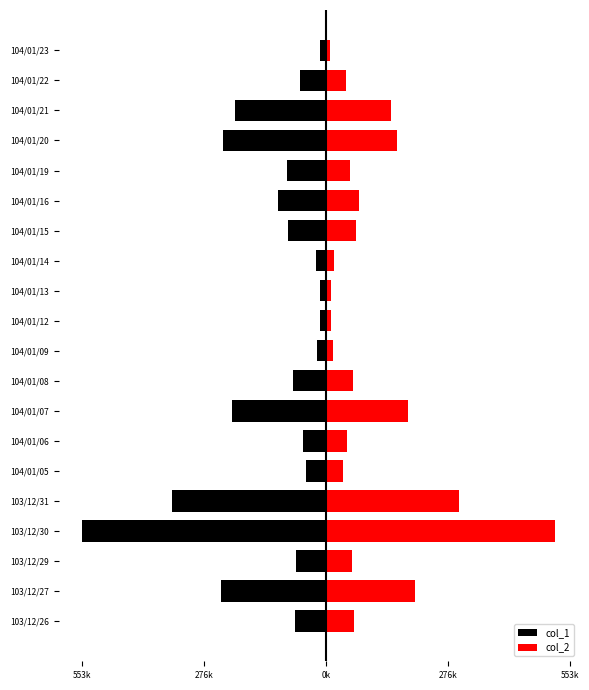

Are the bars grouped side by side (vs. stacked)?

Yes